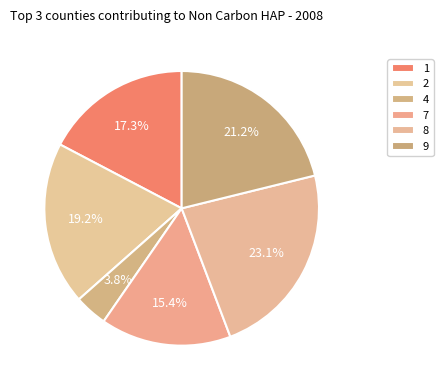

Is the sum of 7 and 9 greater than half?

No